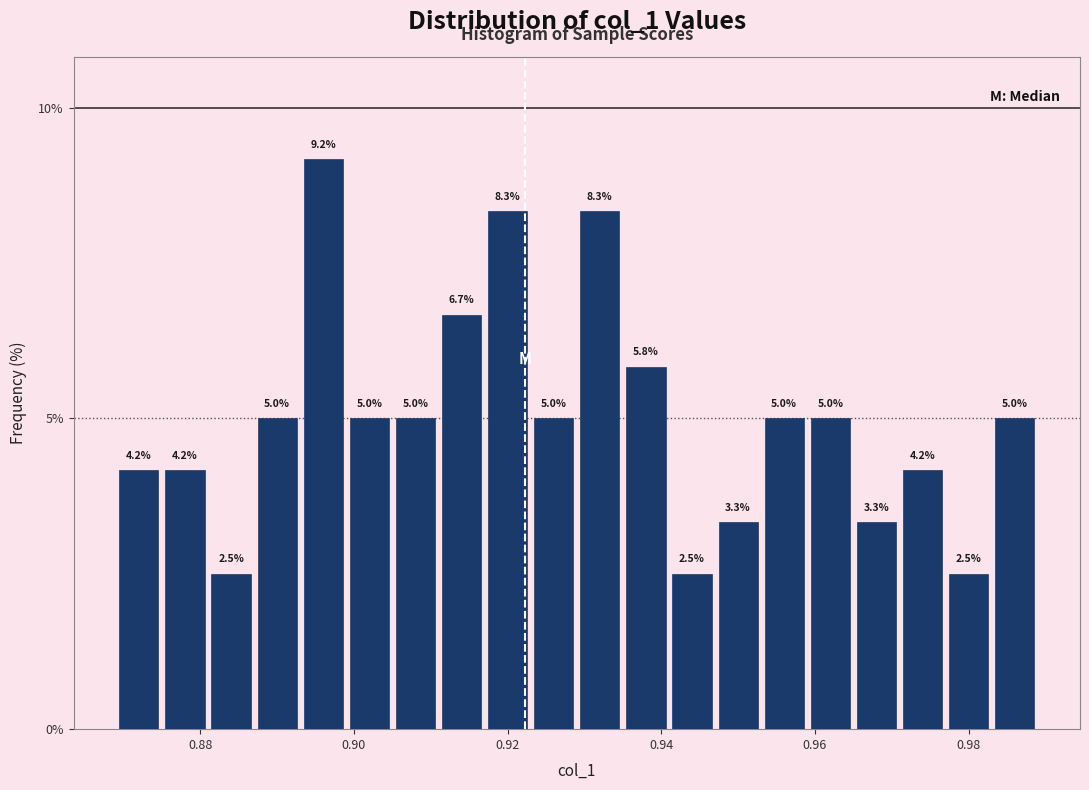

Read against the x-axis, roughly where is the centre of the tallest bar?

0.896